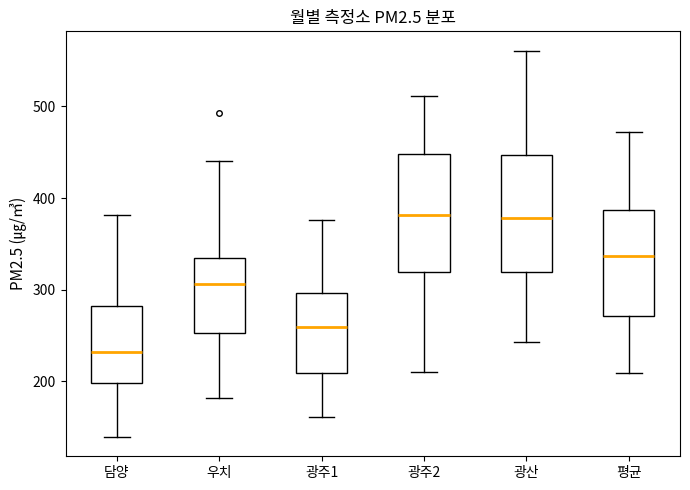

Reading left to right, read every box against the y-axis: the position of its median line, the range the box covers, and the ends of its whiskers. The values are not printed on the chart, so give them approximately, as read against the axis.

담양: median 230, box 200 to 280, whiskers 140 to 380
우치: median 310, box 250 to 330, whiskers 180 to 440
광주1: median 260, box 210 to 300, whiskers 160 to 380
광주2: median 380, box 320 to 450, whiskers 210 to 510
광산: median 380, box 320 to 450, whiskers 240 to 560
평균: median 340, box 270 to 390, whiskers 210 to 470